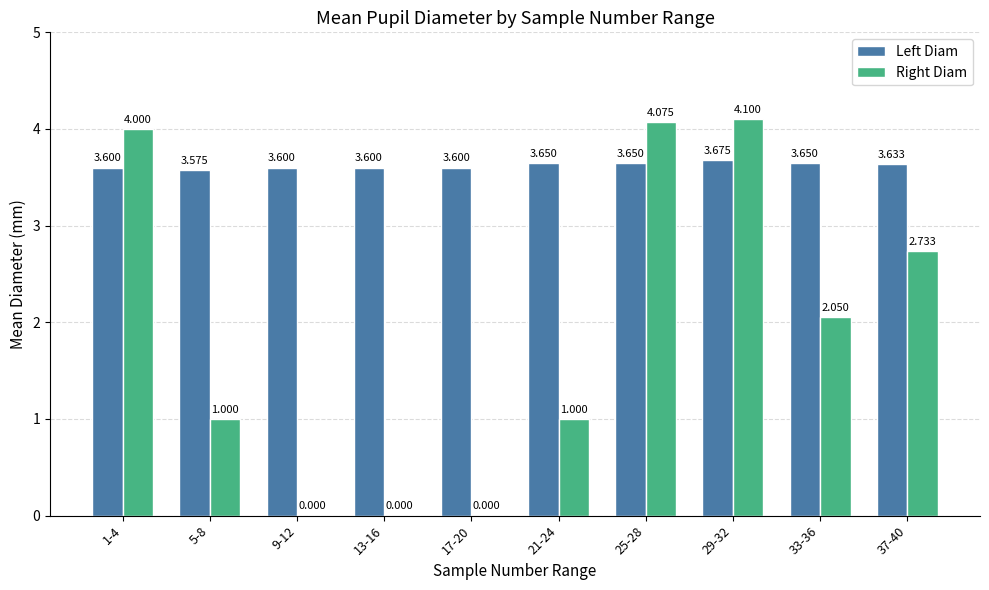

Which series has the largest total across all categories?

Left Diam